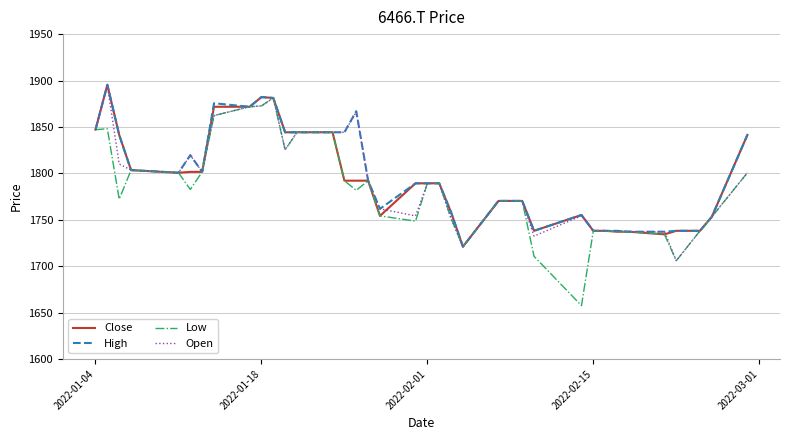

Count the number of data series in this chart.

4